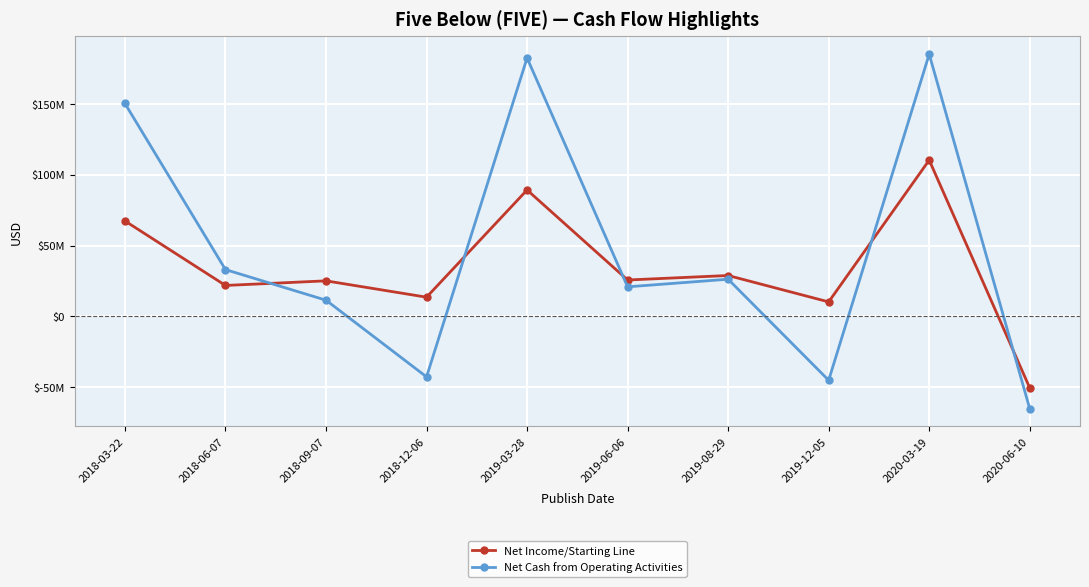

What are all the series names shown in the legend?

Net Income/Starting Line, Net Cash from Operating Activities